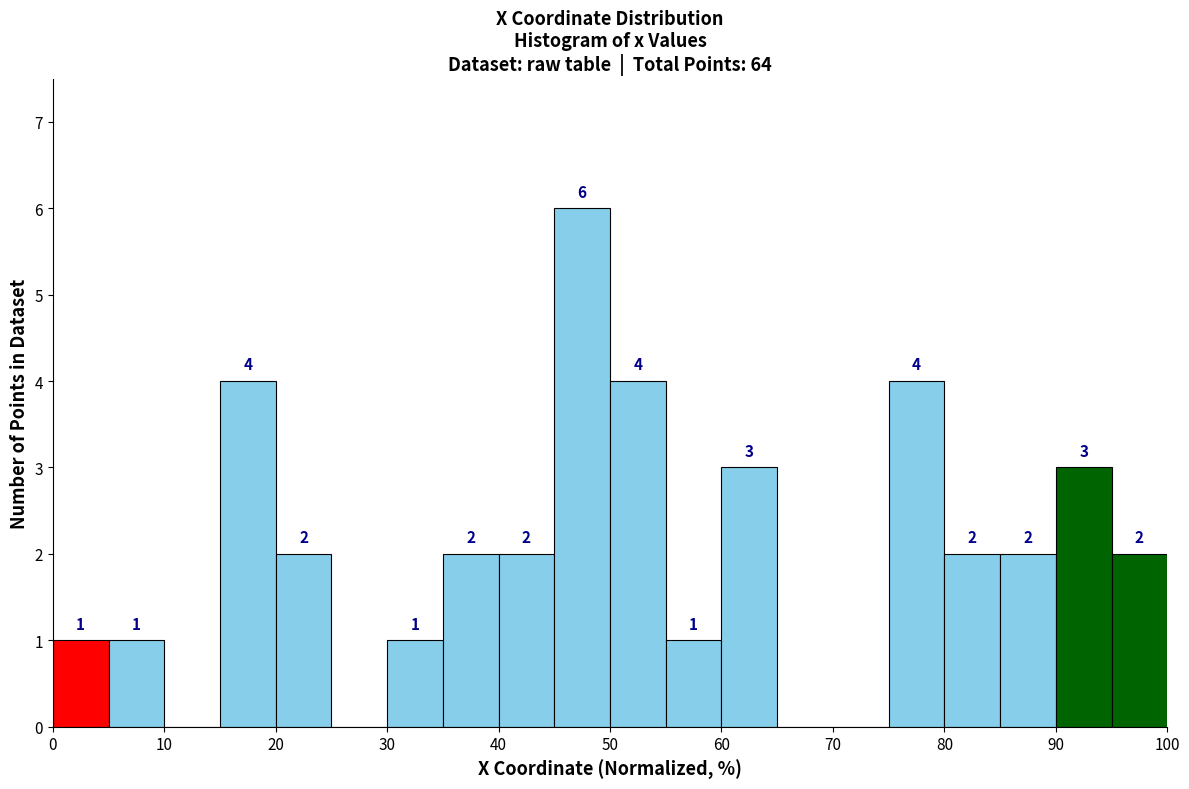

Over which range of the x-axis is the bar tallest?

45 to 50